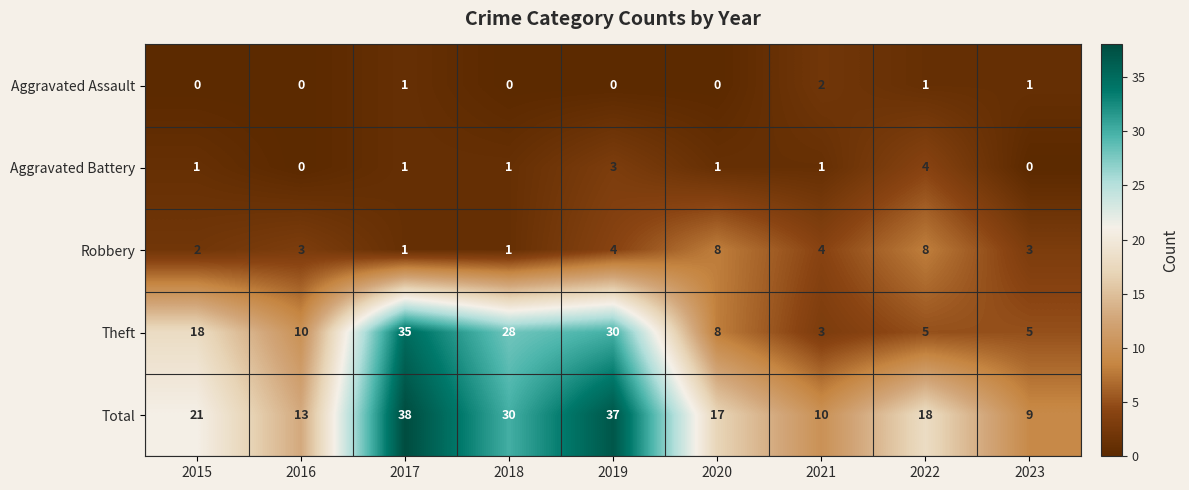

At which category is the sum across all series the highest?

2017